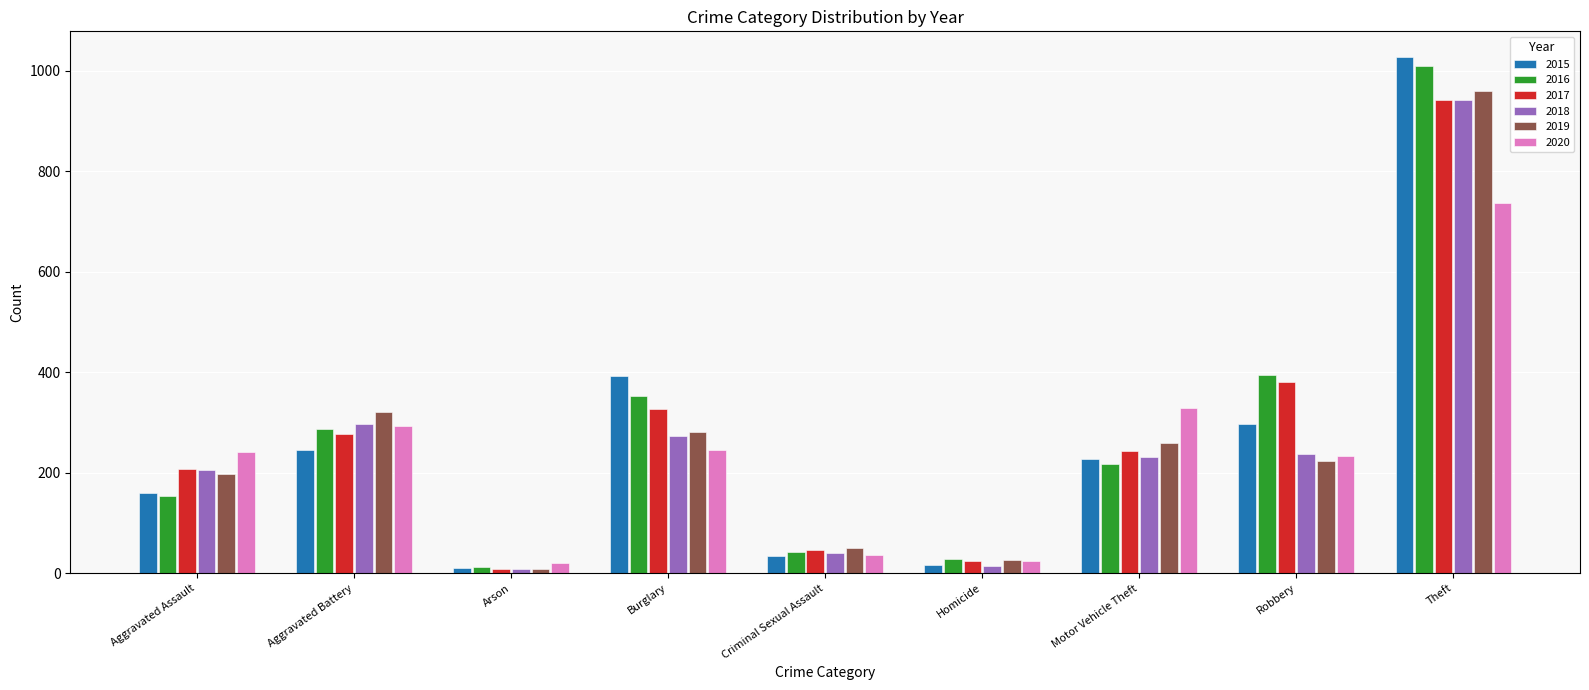

Is the value of 2015 at Aggravated Battery greater than the value of 2016 at Theft?

No